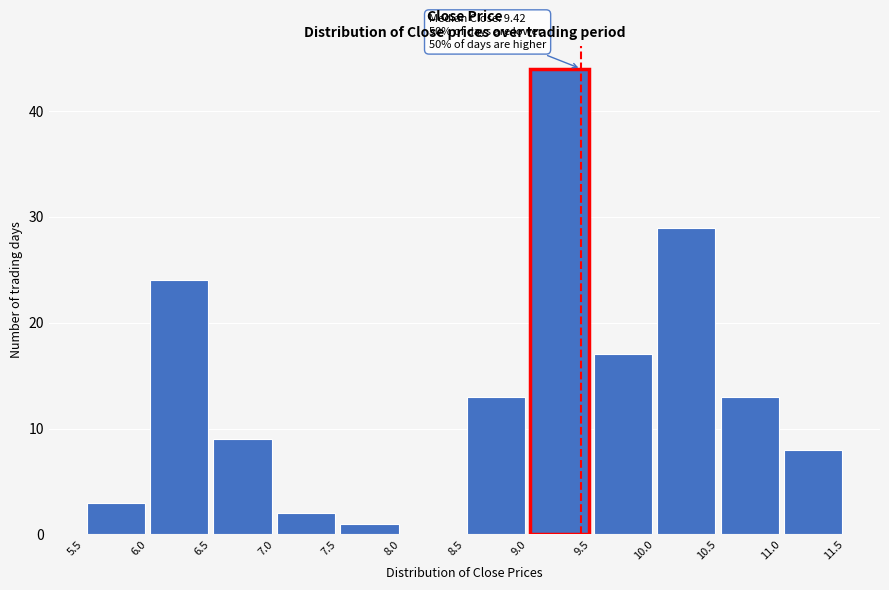

Which range on the x-axis has the tallest bar?

9.0 to 9.5